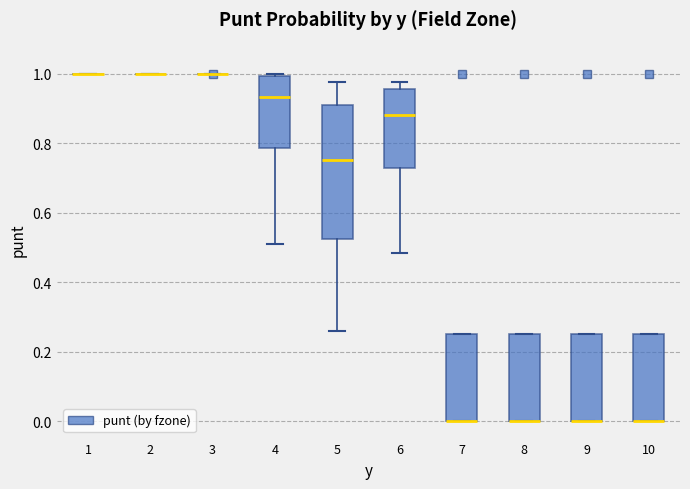

Reading left to right, read every box against the y-axis: the position of its median line, the range the box covers, and the ends of its whiskers. The values are not printed on the chart, so give them approximately, as read against the axis.

1: box collapsed to a line at 1.00, whiskers 1.00 to 1.00
2: box collapsed to a line at 1.00, whiskers 1.00 to 1.00
3: box collapsed to a line at 1.00, whiskers 1.00 to 1.00
4: median 0.94, box 0.78 to 1.00, whiskers 0.52 to 1.00 (just above the box's upper edge)
5: median 0.76, box 0.52 to 0.92, whiskers 0.26 to 0.98
6: median 0.88, box 0.72 to 0.96, whiskers 0.48 to 0.98
7: median 0.00 (drawn on the box's lower edge), box 0.00 to 0.26, whiskers 0.00 to 0.26
8: median 0.00 (drawn on the box's lower edge), box 0.00 to 0.26, whiskers 0.00 to 0.26
9: median 0.00 (drawn on the box's lower edge), box 0.00 to 0.26, whiskers 0.00 to 0.26
10: median 0.00 (drawn on the box's lower edge), box 0.00 to 0.26, whiskers 0.00 to 0.26